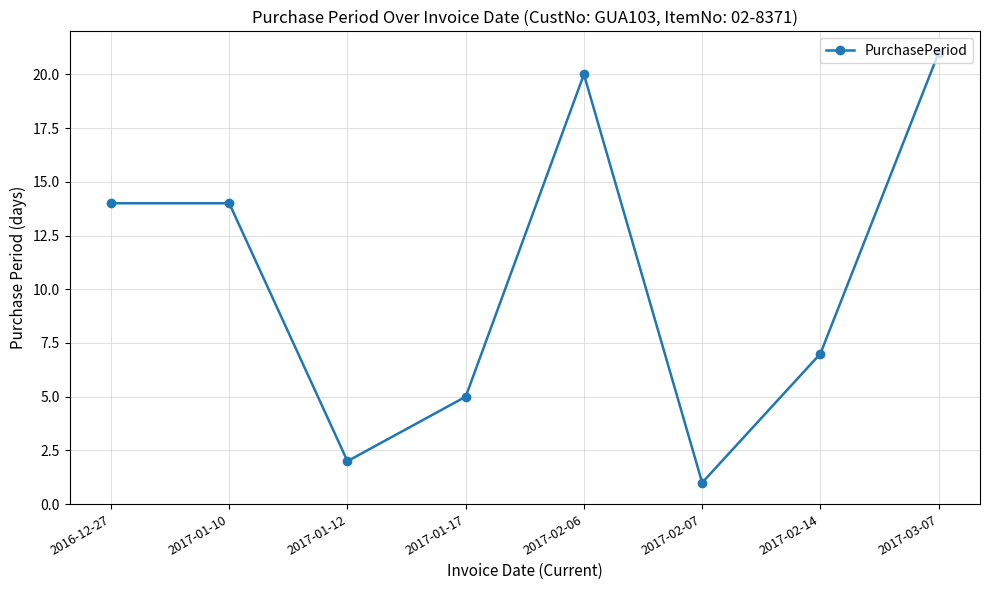

What is the difference between the second highest and second lowest values?

18